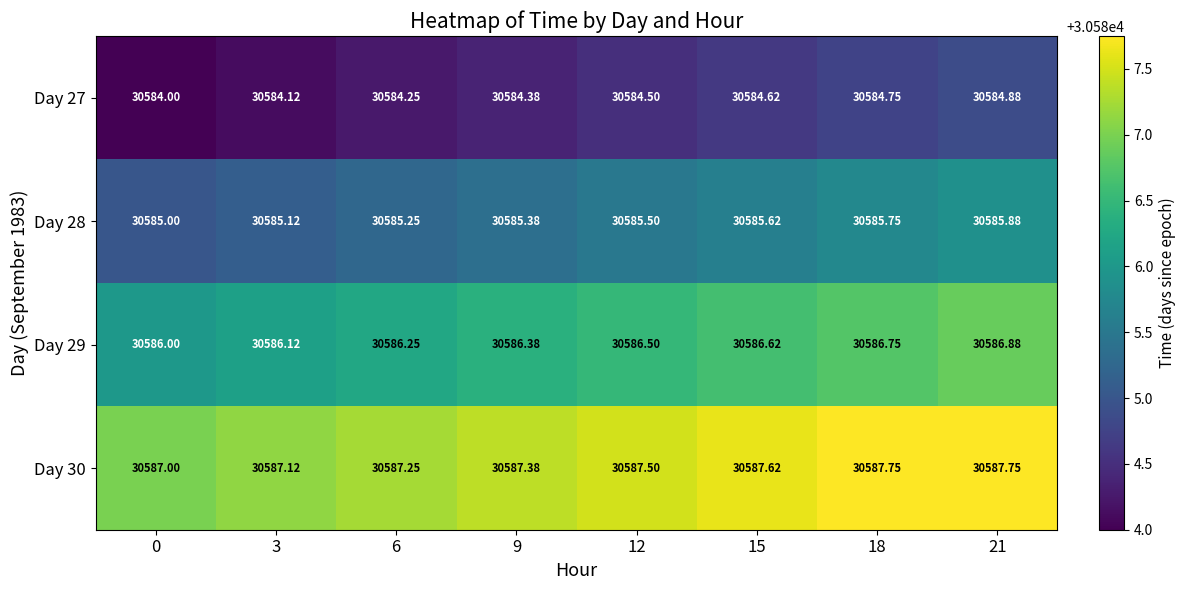

What is the minimum value shown in the chart?

30584.0